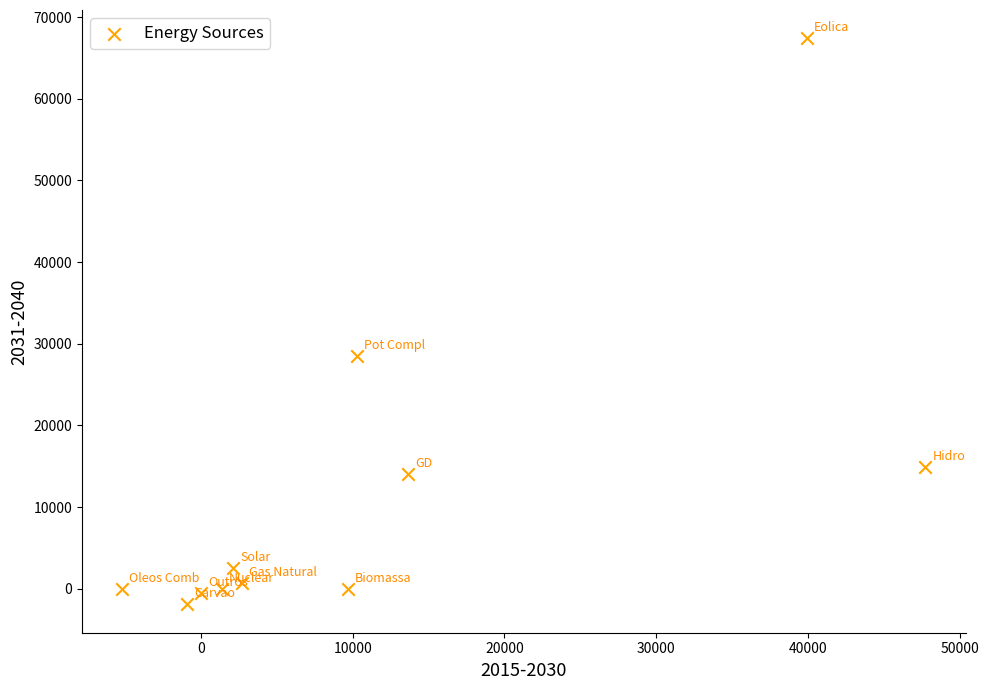

What Y value in the scatter plot is closest to 32750?

28538